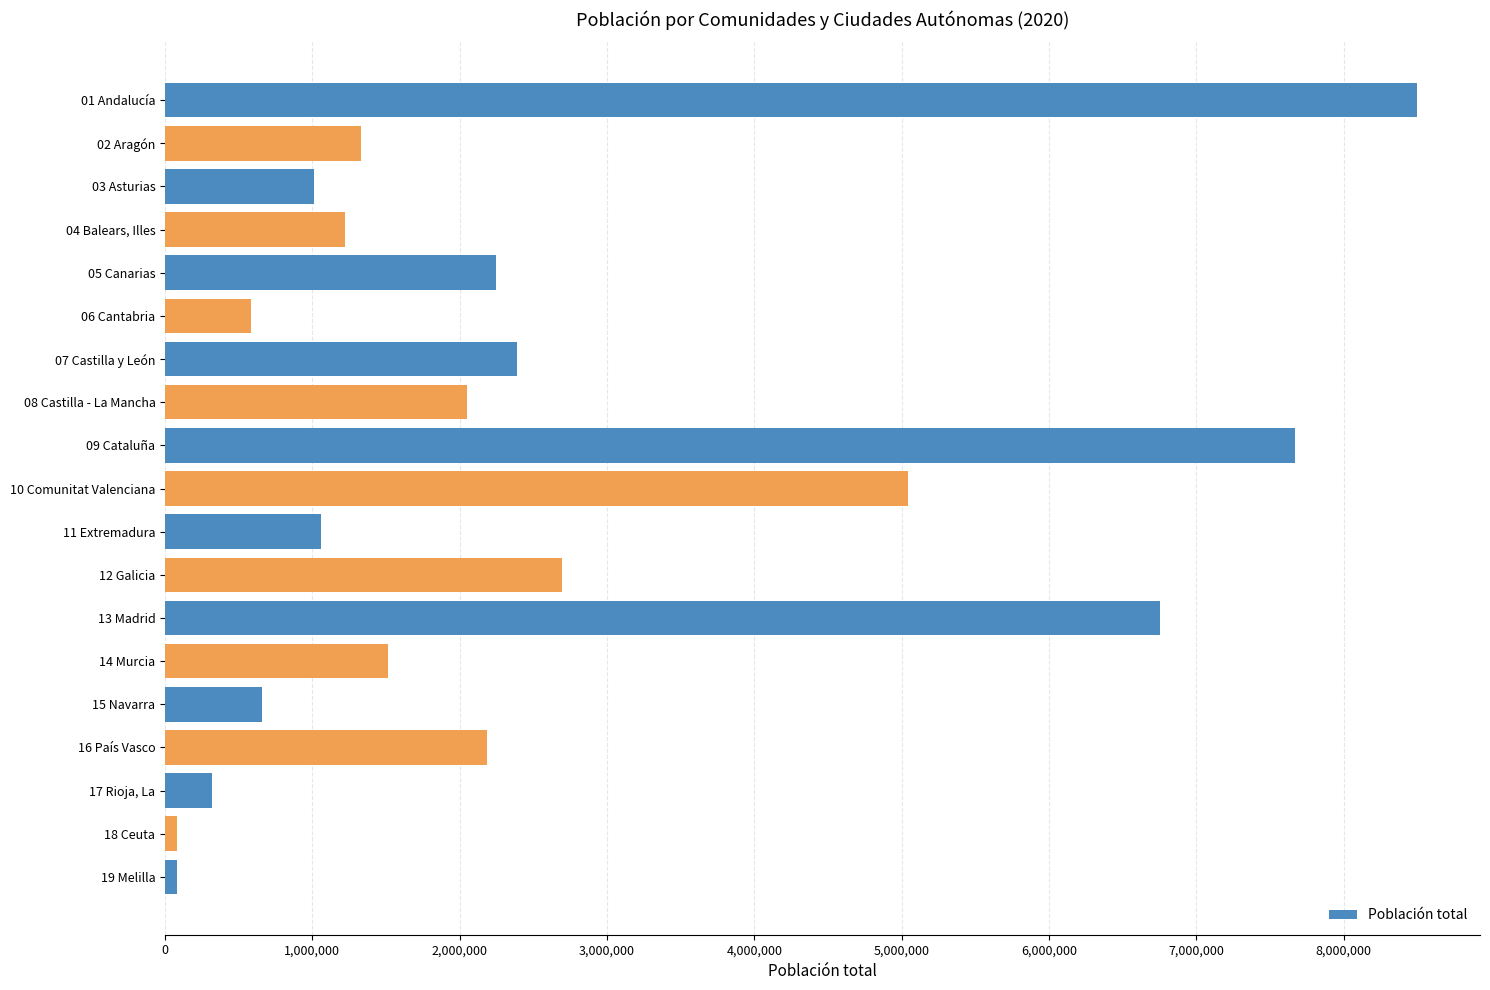

Which category has the highest value across all series?

01 Andalucía